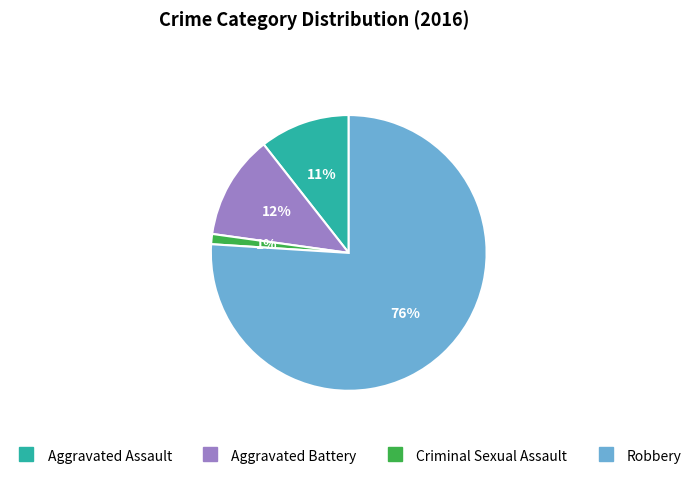

Which category accounts for the majority?

Robbery